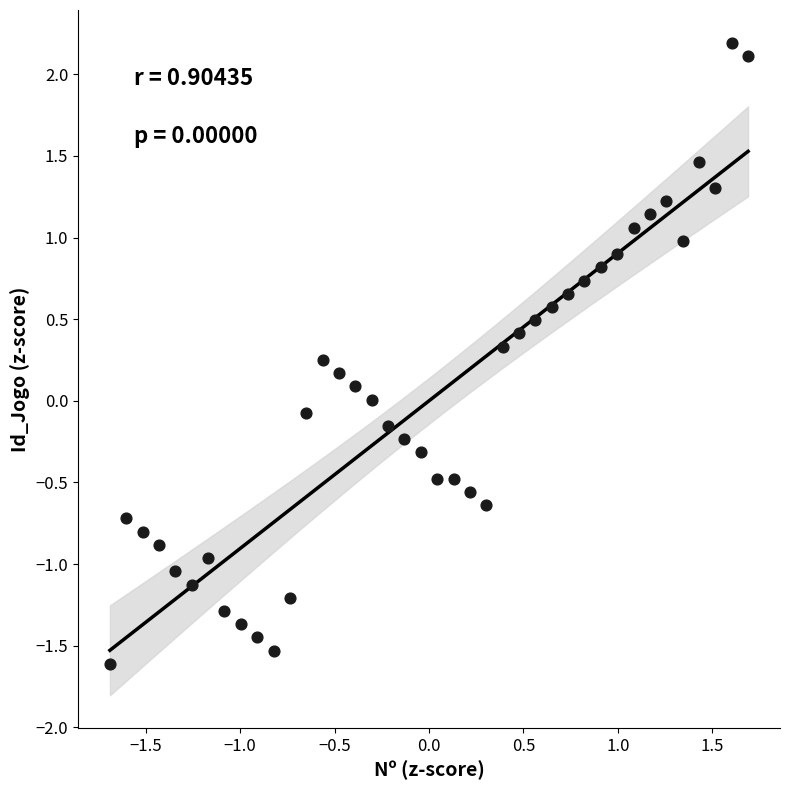

What is the range of Y values (max minus min)?

3.8